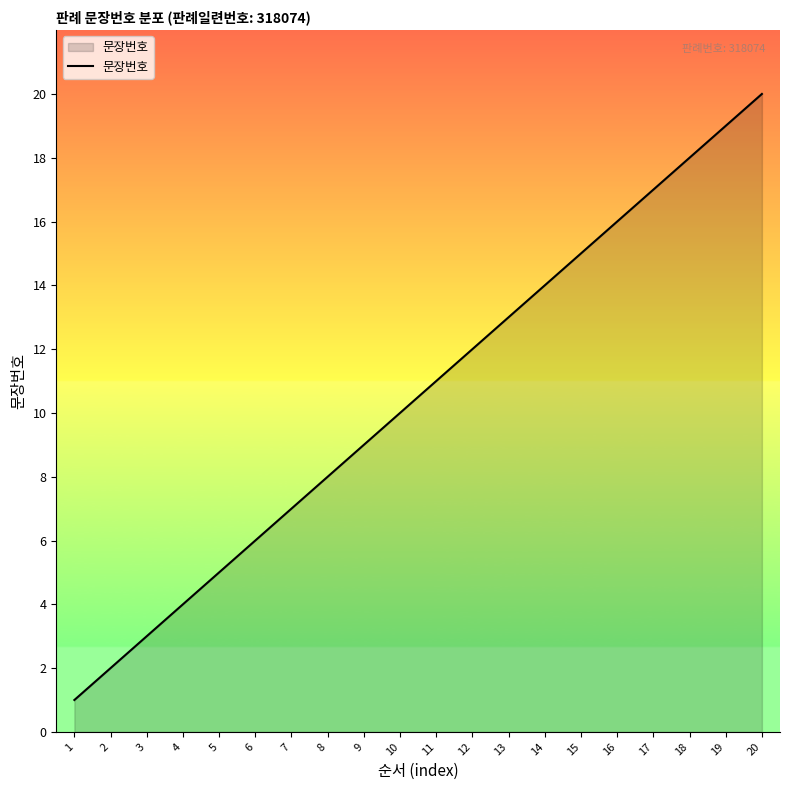

What is the smallest value displayed?

1